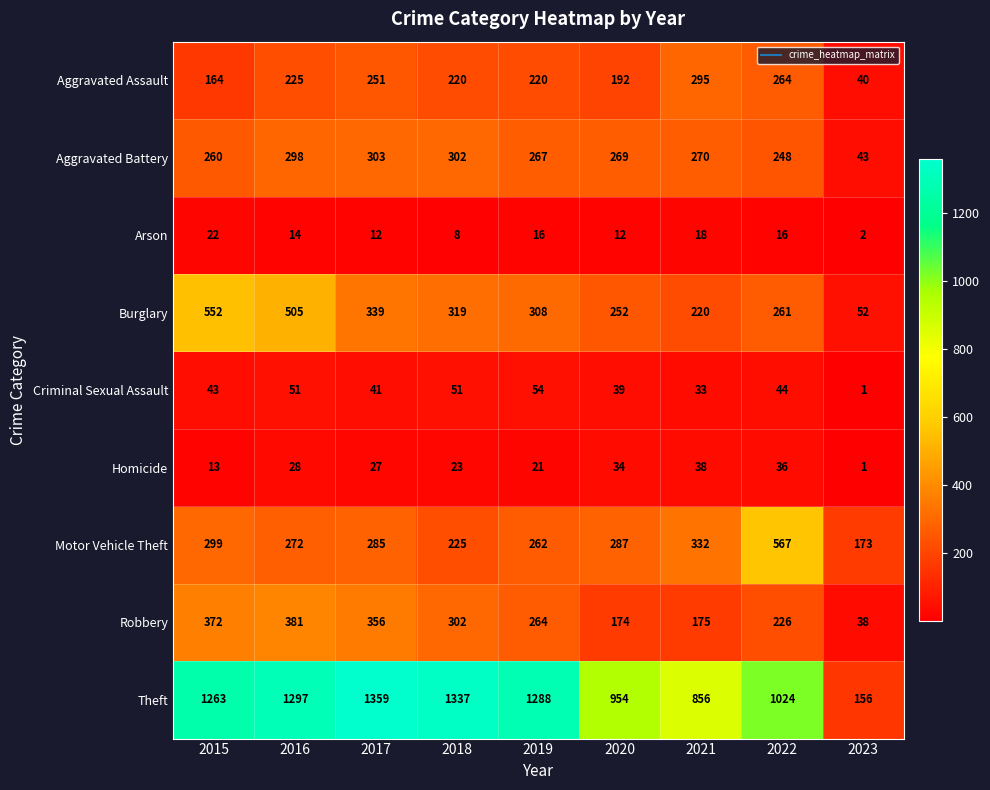

What is the maximum value shown in the chart?

1359